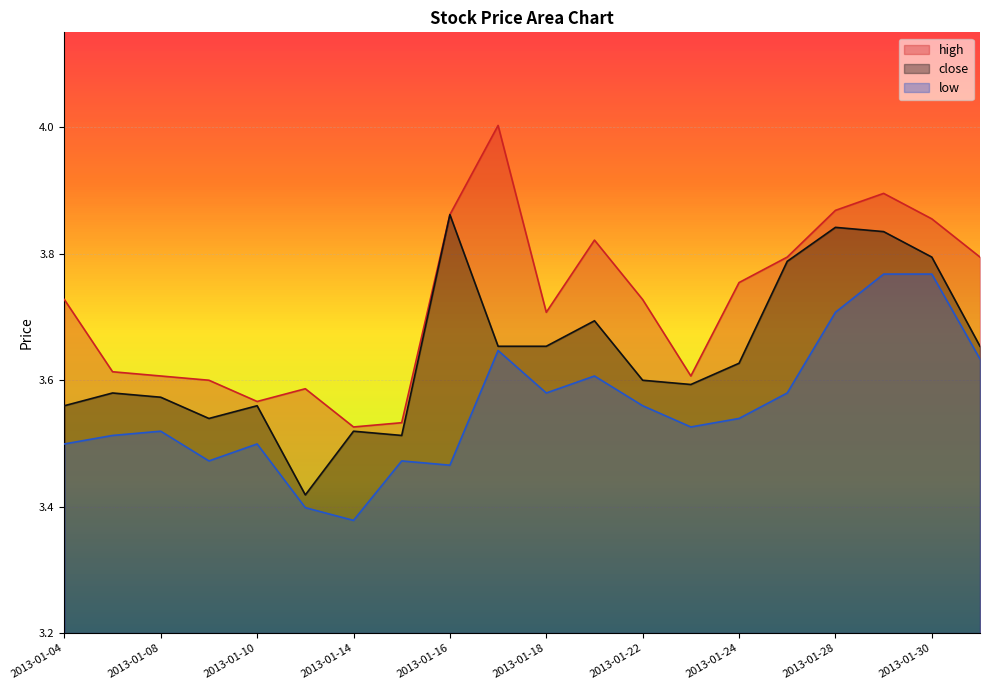

How many distinct data groups are displayed?

3